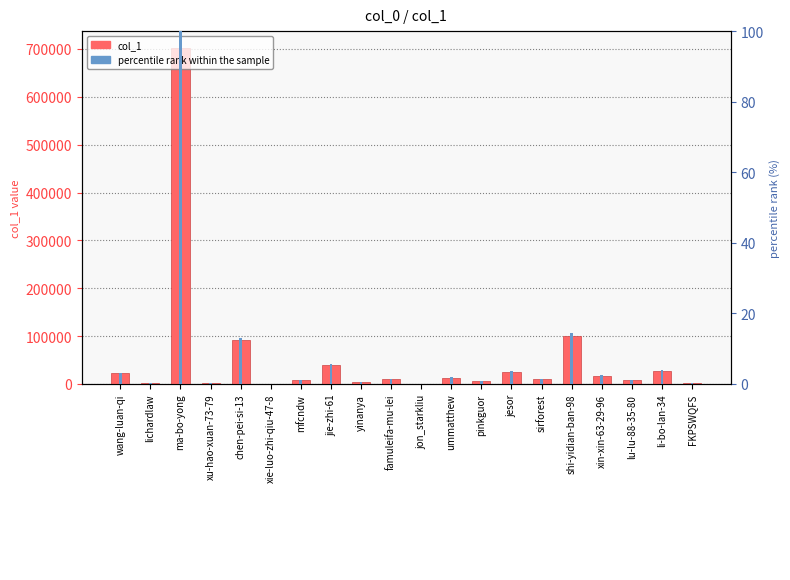

Where does the percentile rank within the sample series first go above 1?

wang-luan-qi